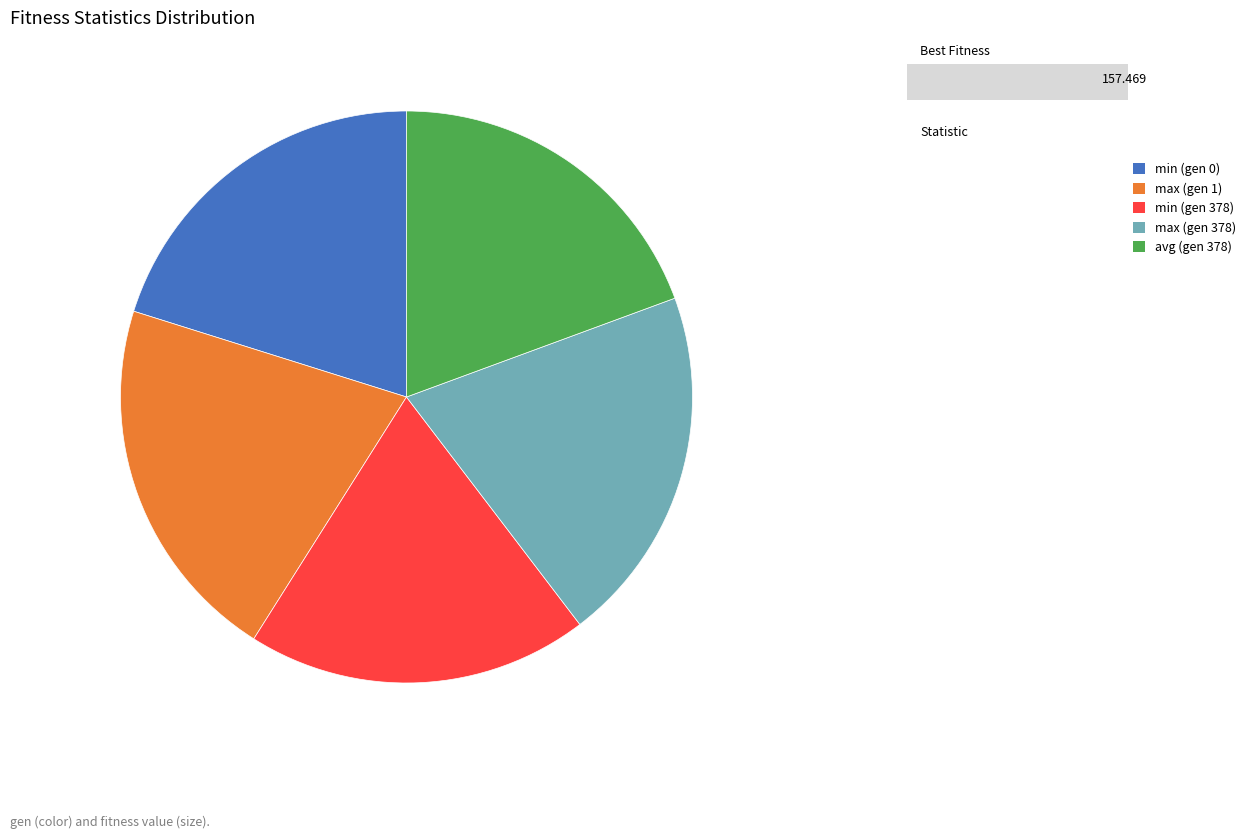

What is the largest slice in the pie chart?

max (gen 1)